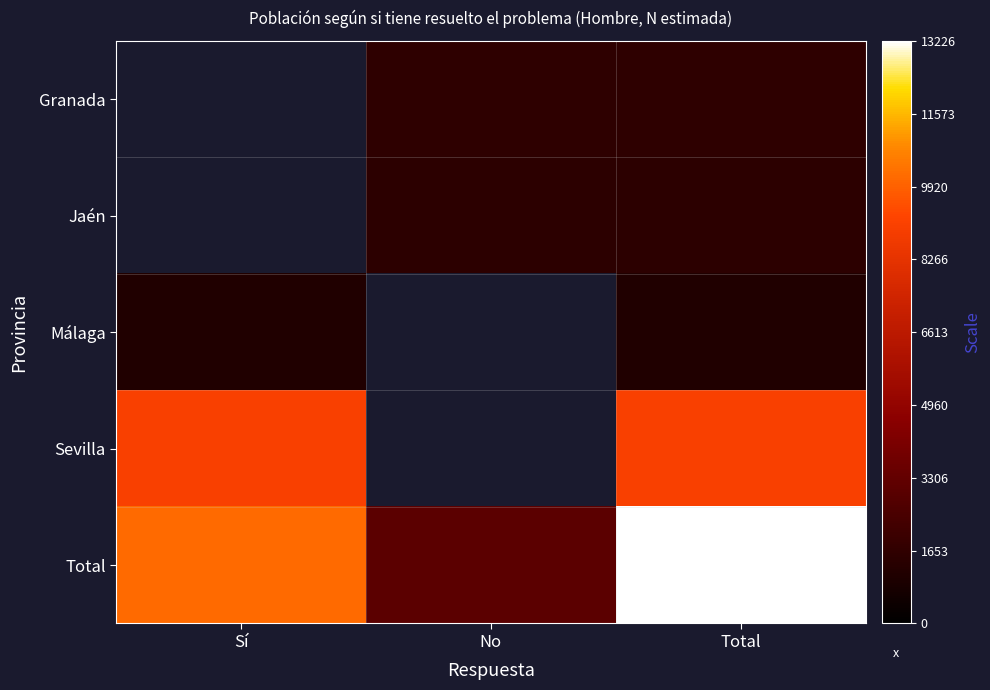

True or false: Málaga has a value of 1132.0 at Total.

True